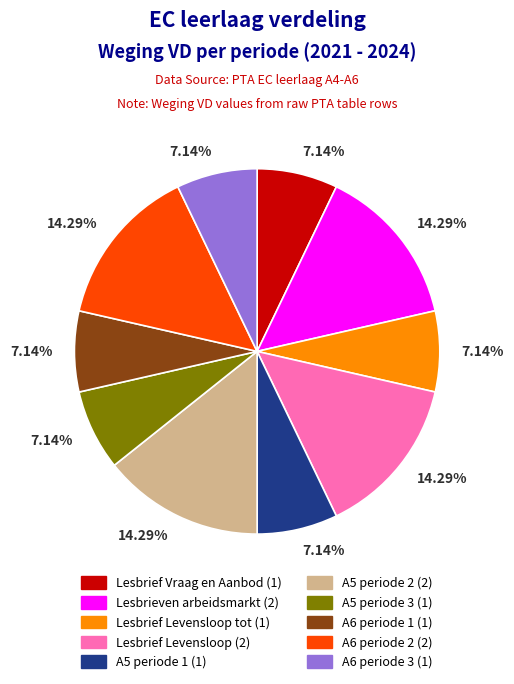

Is there any slice that represents more than half of the pie?

No